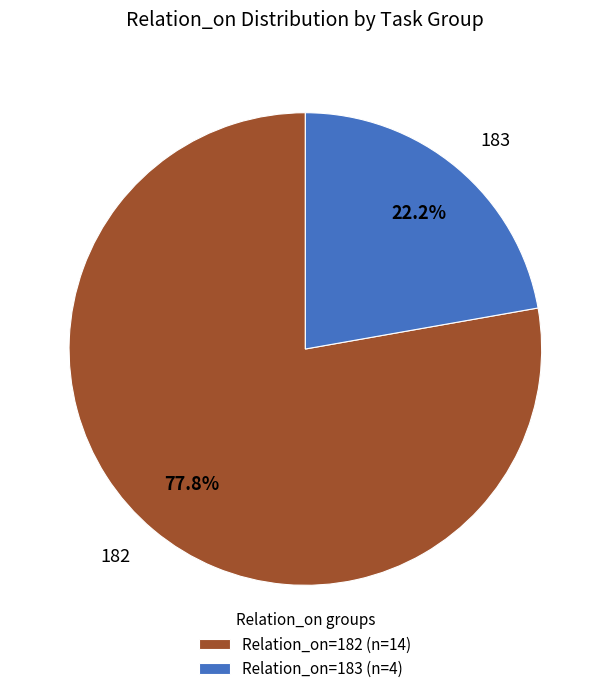

Between Relation_on=183 (n=4) and Relation_on=182 (n=14), which is larger?

Relation_on=182 (n=14)